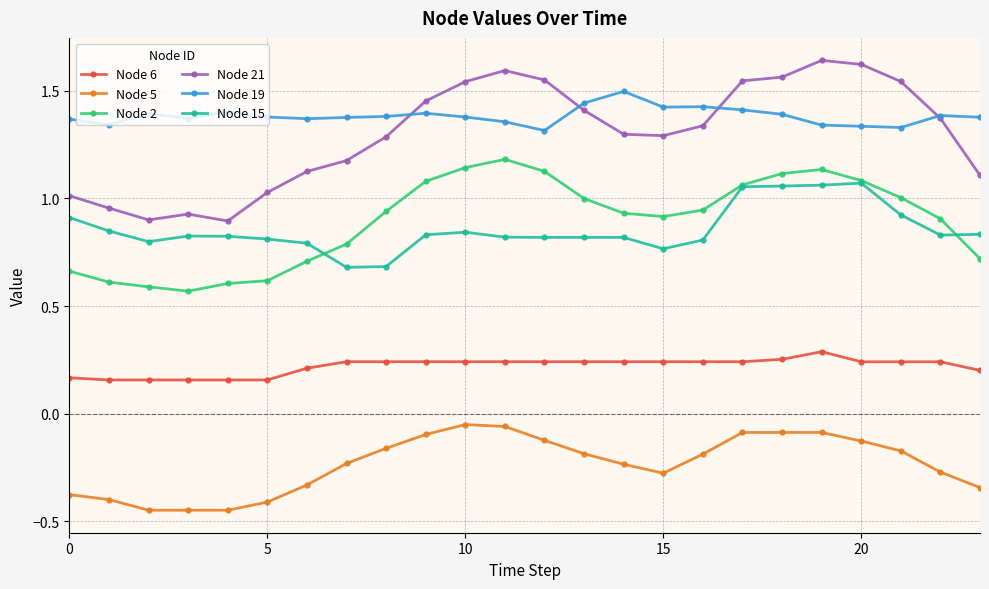

Which series has the largest range (max minus min)?

Node 21